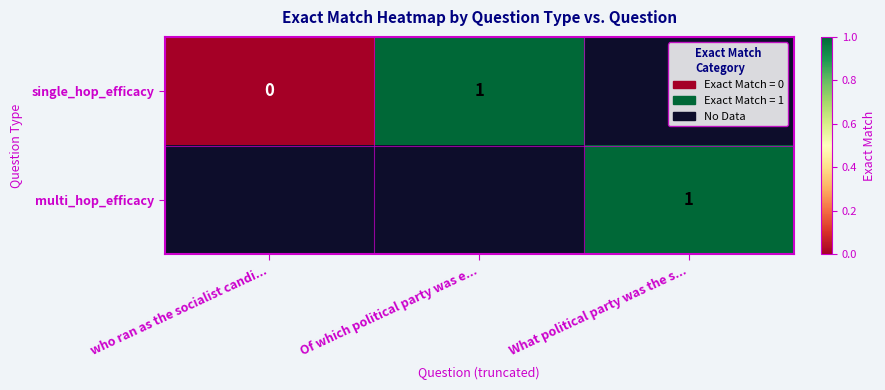

The single_hop_efficacy series shows 0 at Of which political party was e.... True or false?

False